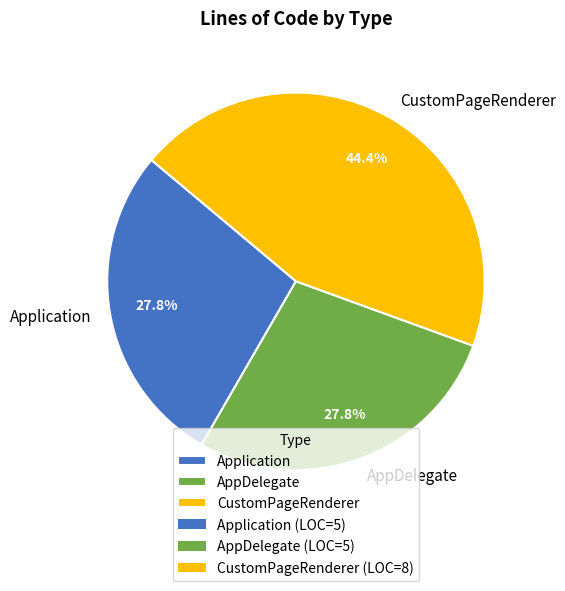

Which slice is the largest?

CustomPageRenderer